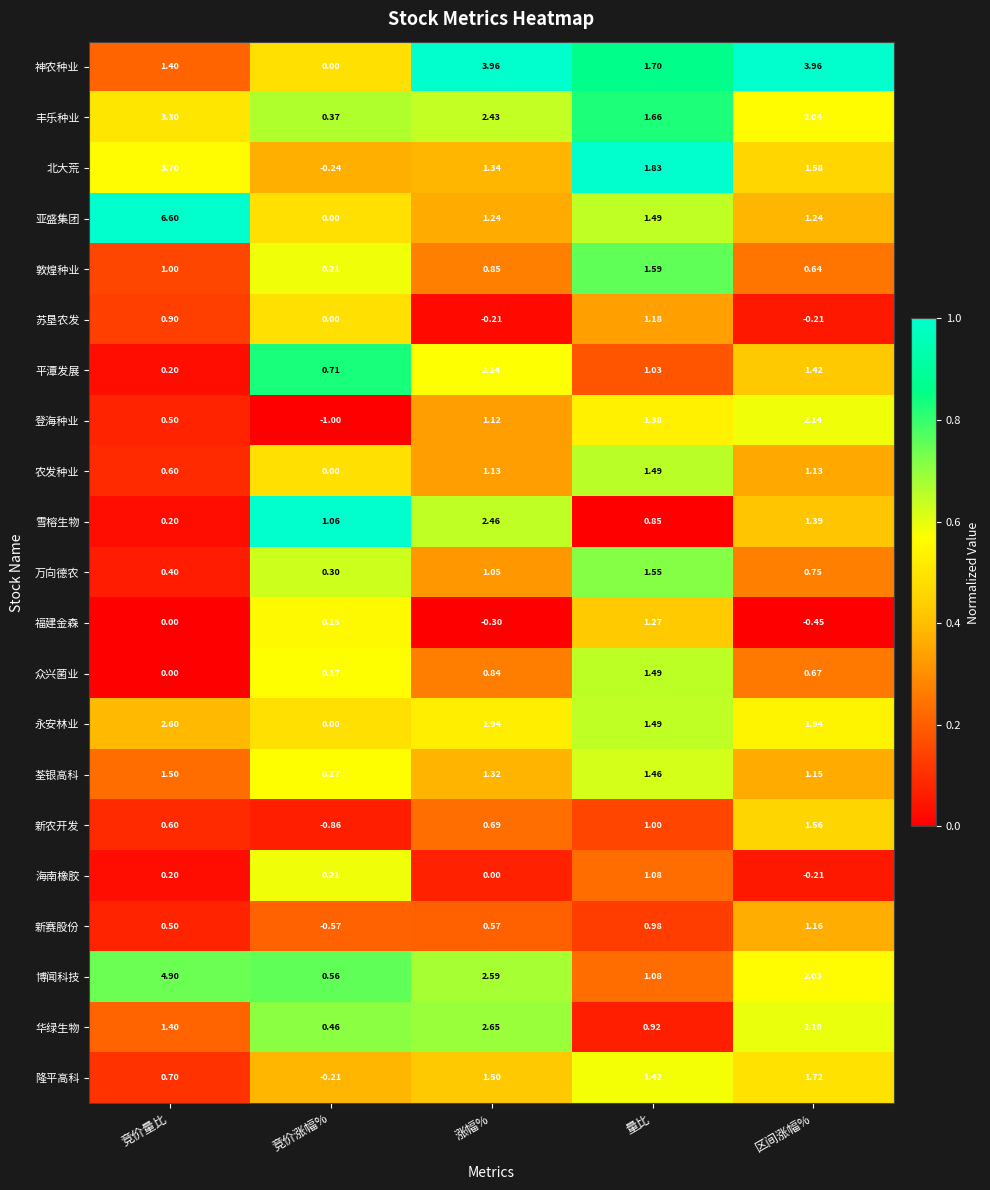

Where does the 华绿生物 series first go above 1?

竞价量比